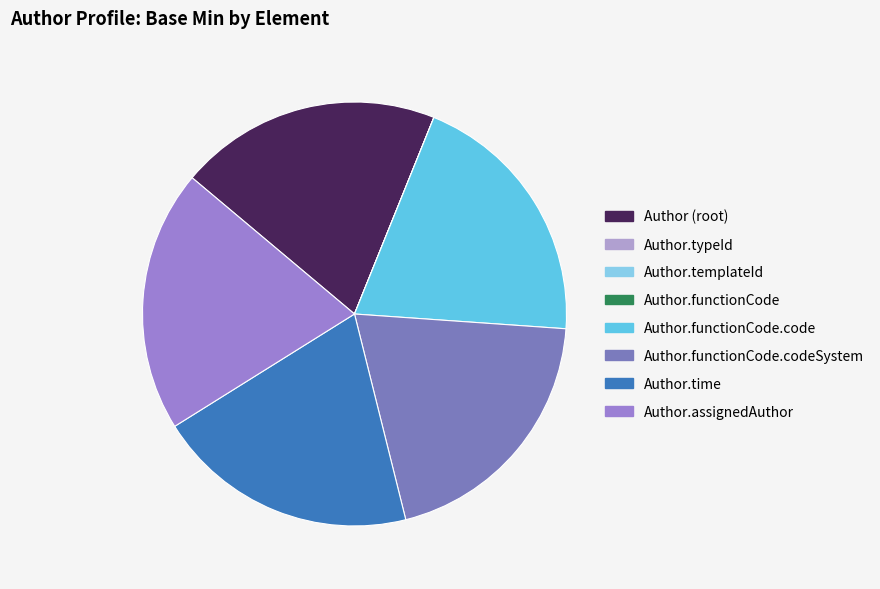

What is the largest slice in the pie chart?

Author (root)